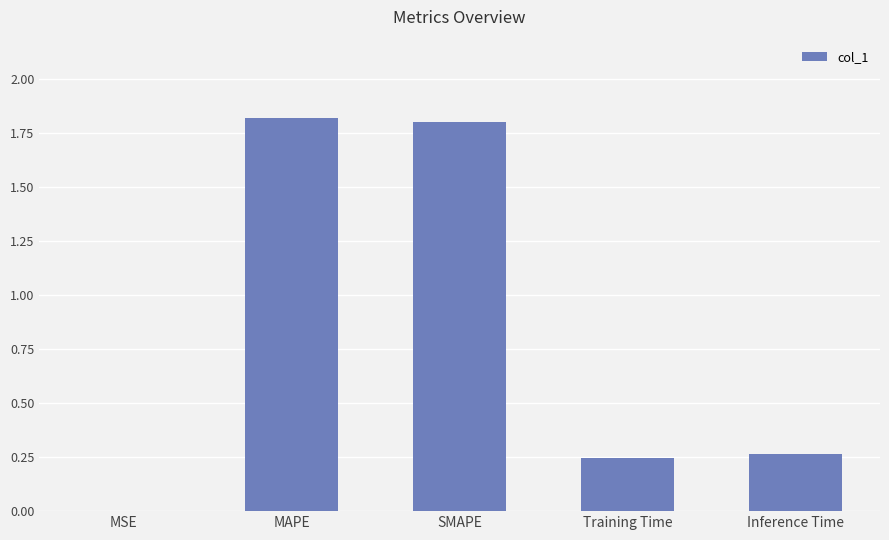

What is the maximum value shown in the chart?

1.8